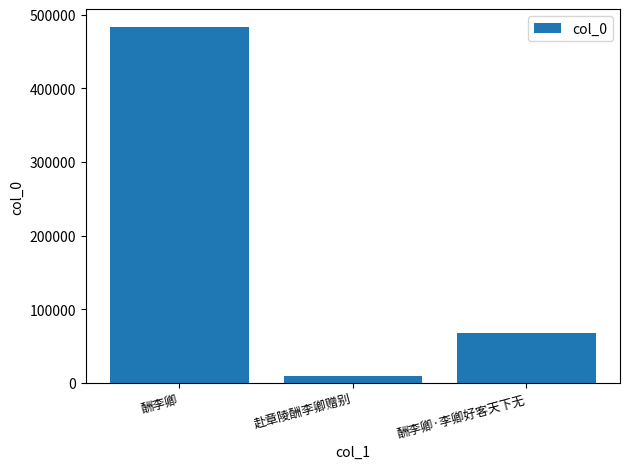

What is the sum of the values at 赴章陵酬李卿赠别 and 酬李卿?

492436